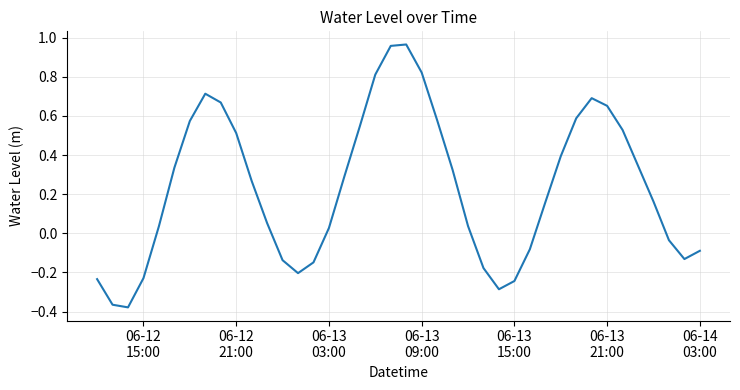

What is the difference between the maximum and minimum values?

1.3